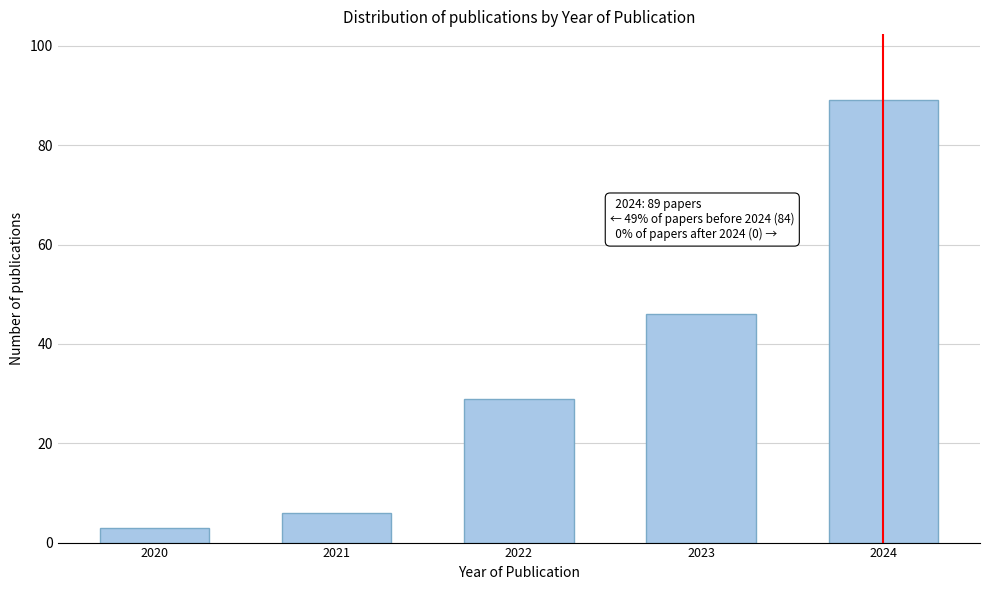

Reading left to right, what are all the values shown in this chart?

3	6	29	46	89